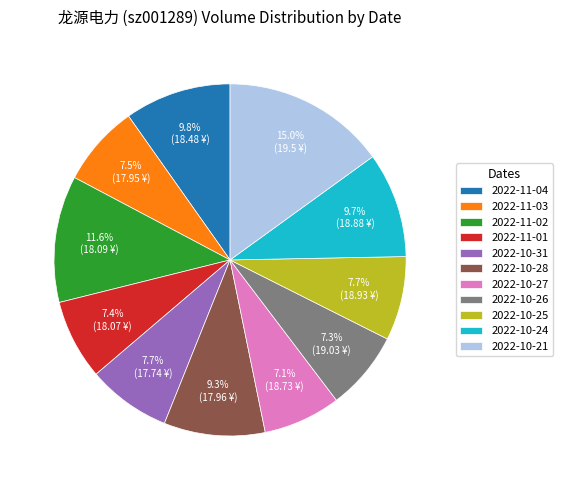

Approximately how many times larger is the value at 2022-10-31 compared to 2022-10-28?

0.8